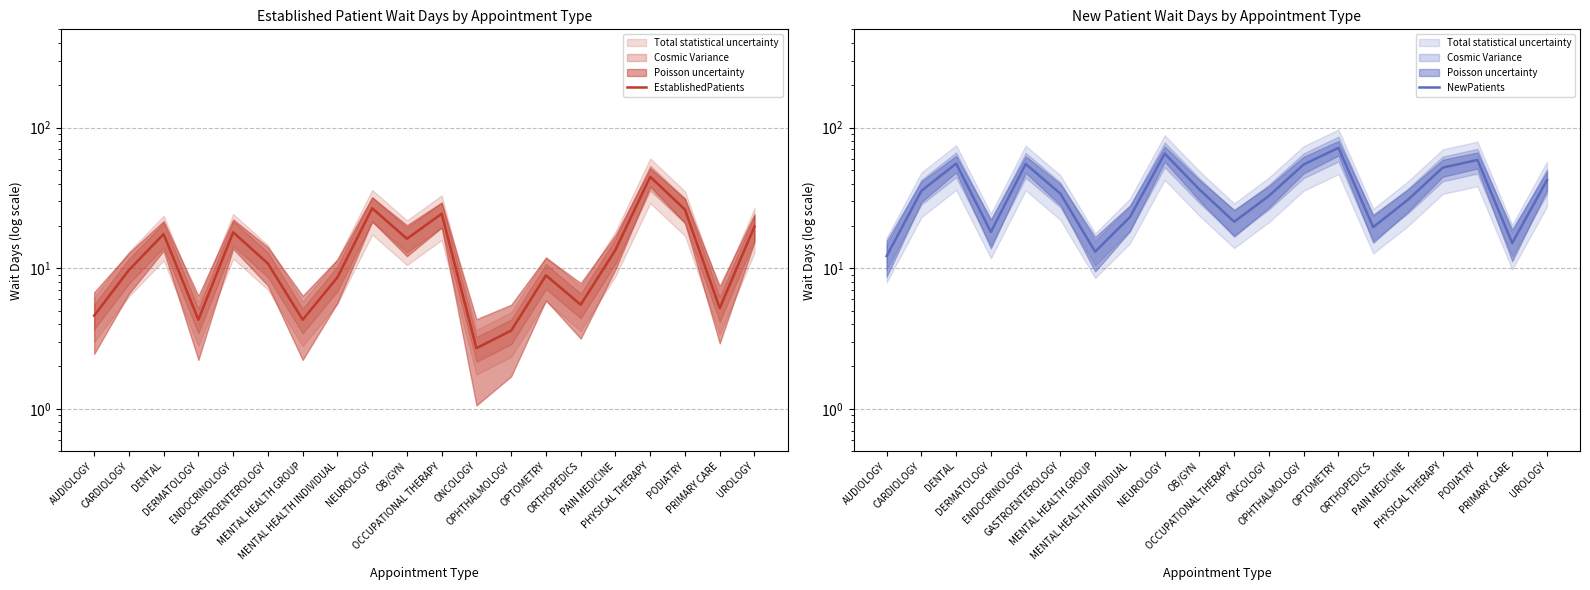

What is the average value of the EstablishedPatients series?

13.8